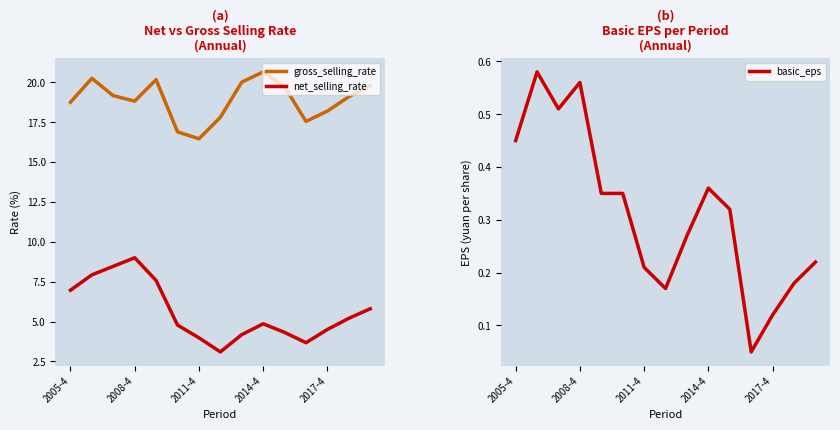

Reading left to right, extract all data points from this chart.

gross_selling_rate: 18.8	20.3	19.2	18.8	20.2	16.9	16.5	17.8	20.0	20.7	19.7	17.5	18.2	19.1	19.8
net_selling_rate: 7.0	7.9	8.5	9.0	7.6	4.8	4.0	3.1	4.2	4.9	4.3	3.7	4.5	5.2	5.8
basic_eps: 0.5	0.6	0.5	0.6	0.3	0.3	0.2	0.2	0.3	0.4	0.3	0.1	0.1	0.2	0.2